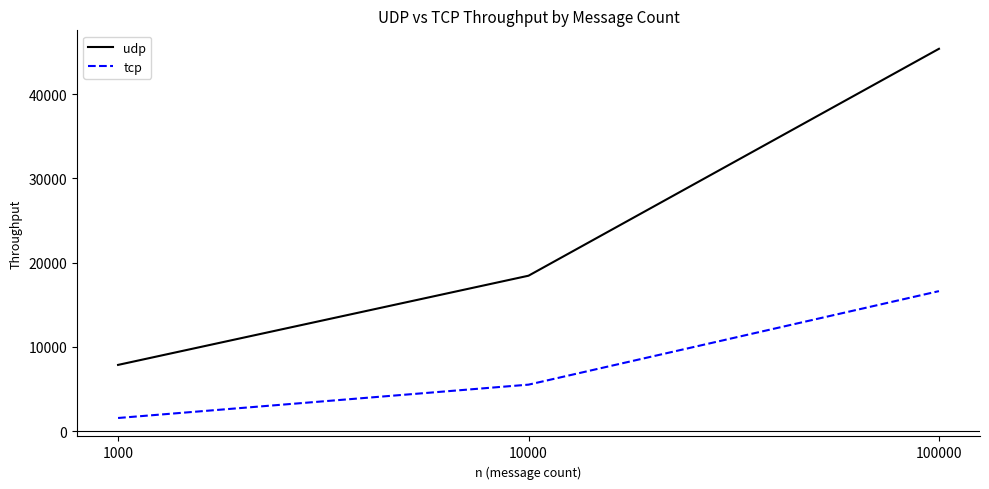

What is the sum of all tcp values?

23725